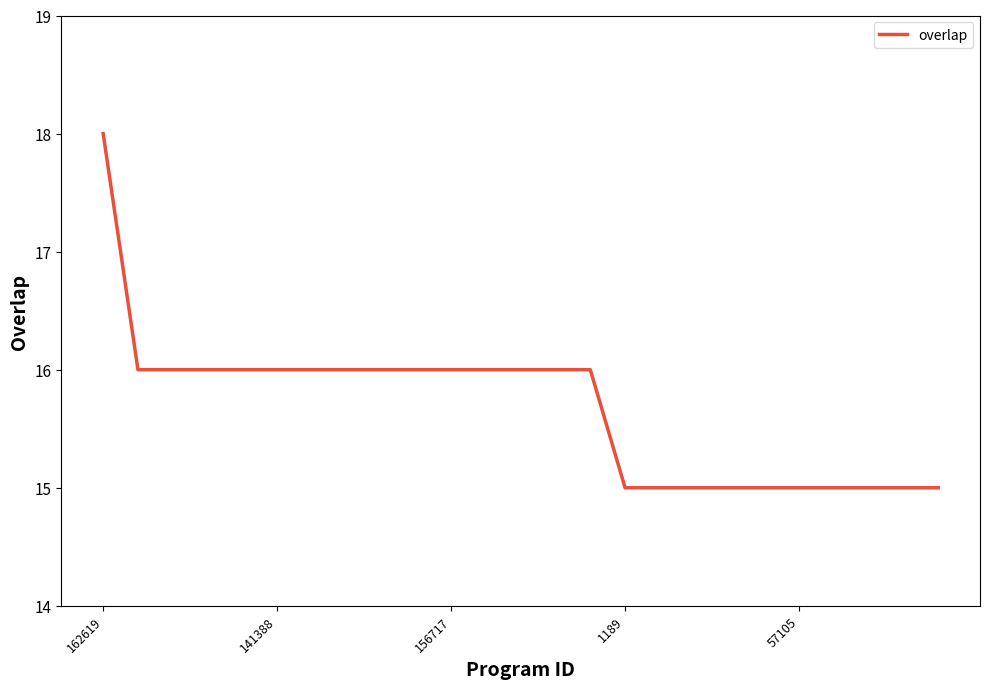

What is the greatest value displayed?

18